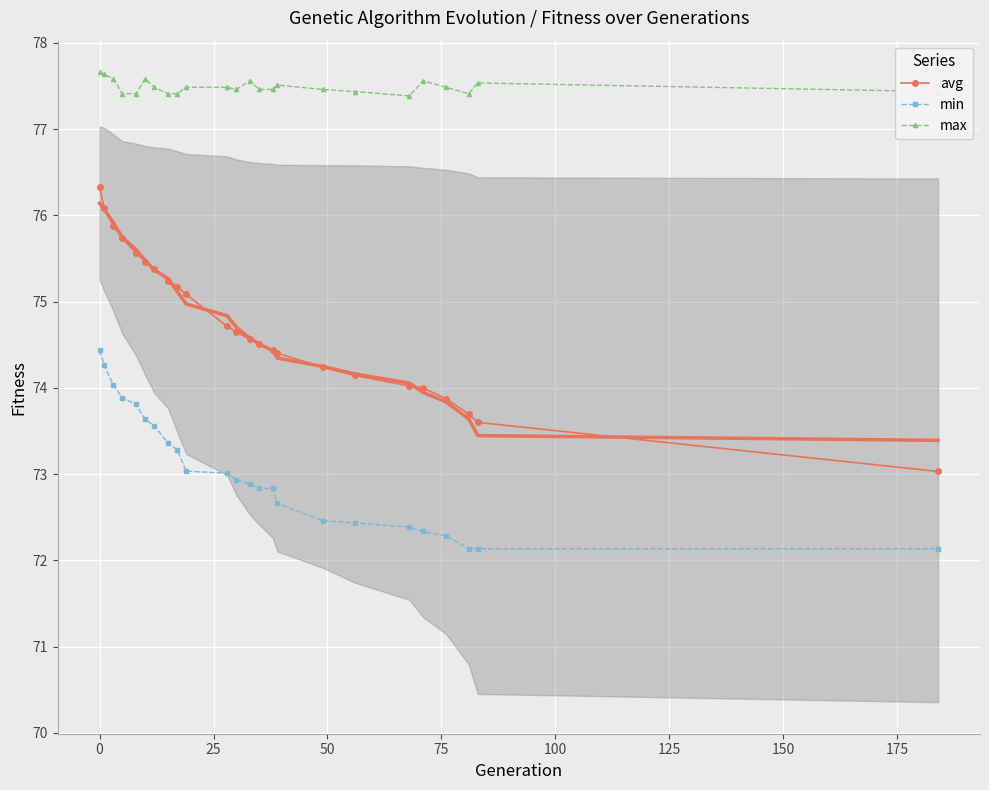

True or false: avg and min intersect in this chart.

False